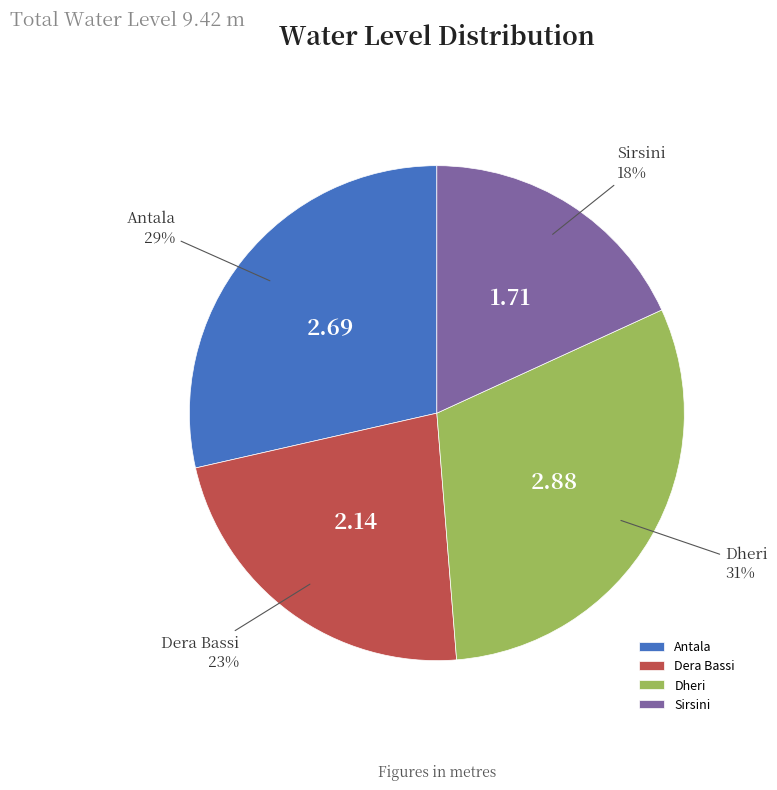

Do Antala and Dheri together represent more than half of the pie?

Yes